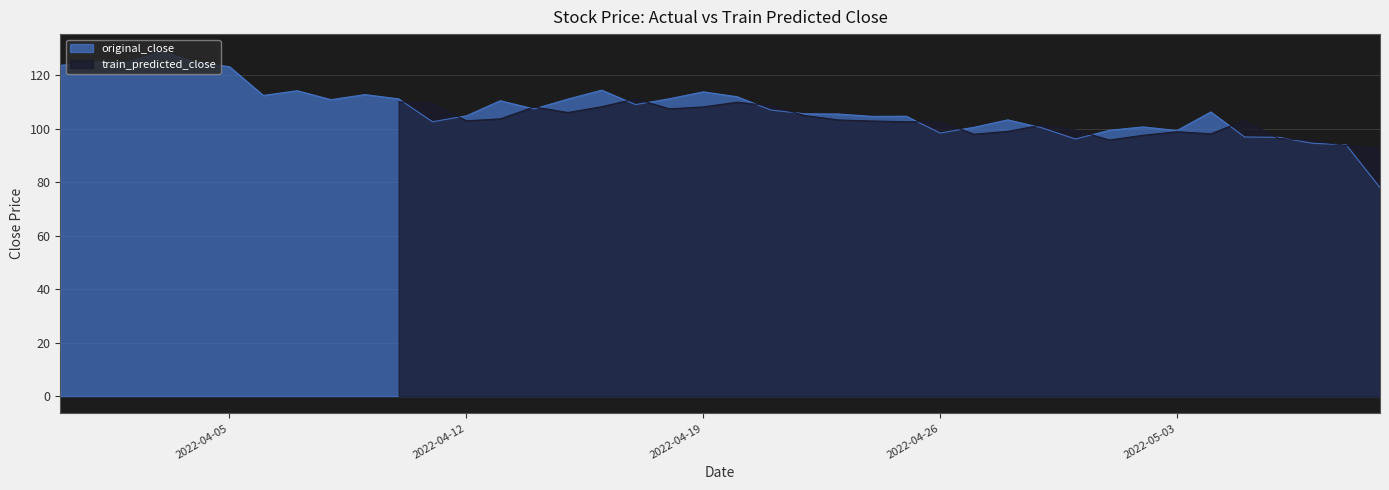

The original_close series shows 140.4 at 2022-05-03. True or false?

False